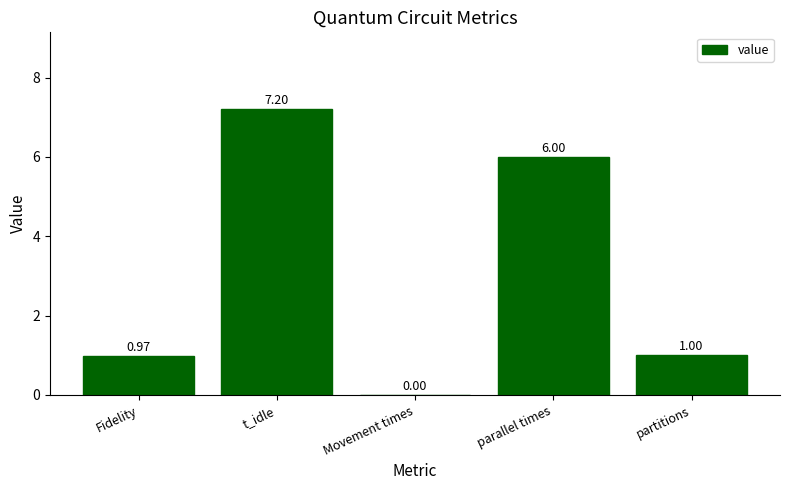

Where does the data first go above 1?

t_idle